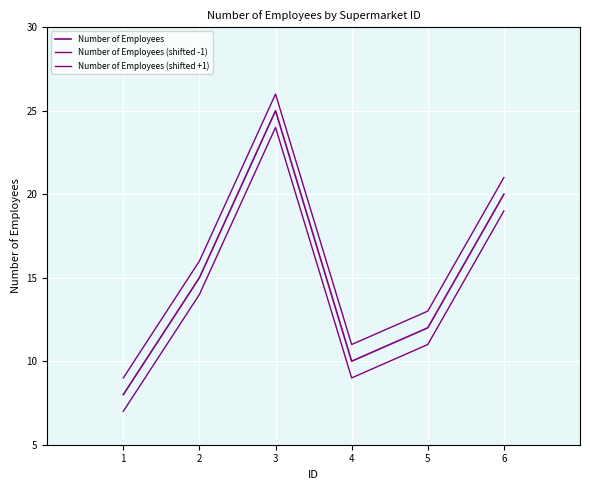

True or false: Number of Employees (shifted +1) and Number of Employees (shifted -1) cross at least once.

False